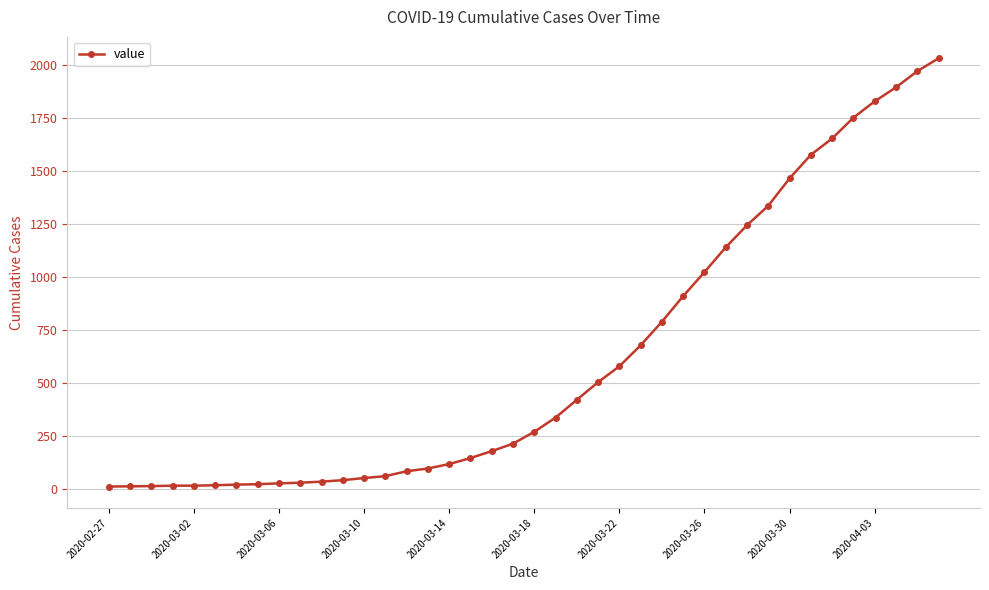

What is the difference between the second highest and second lowest values?

1957